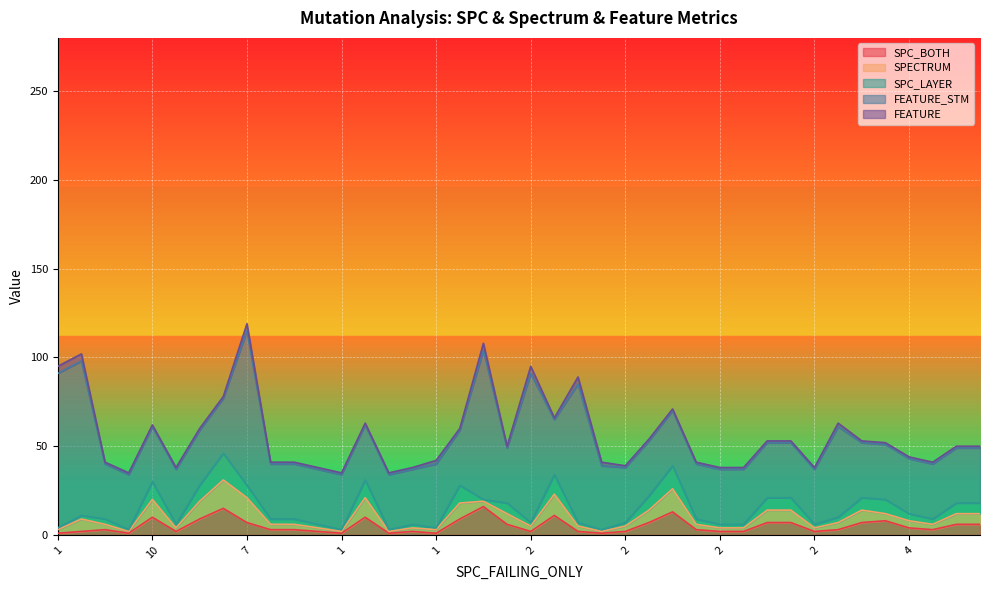

What is the spread (max minus min) of values at 6?

30